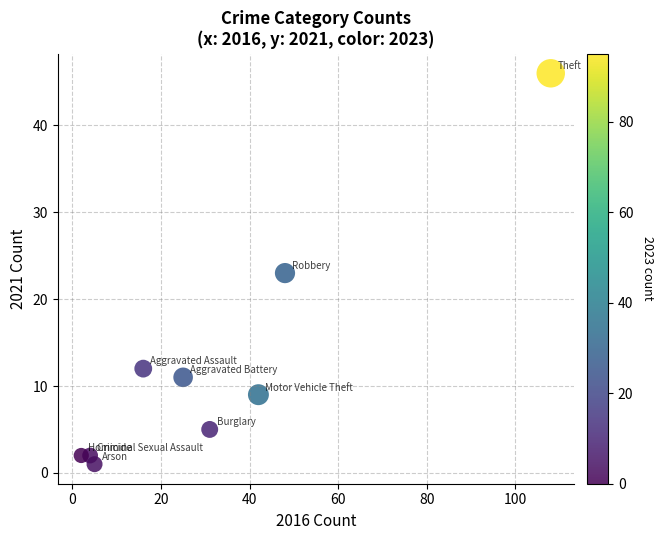

What is the range of Y values (max minus min)?

45